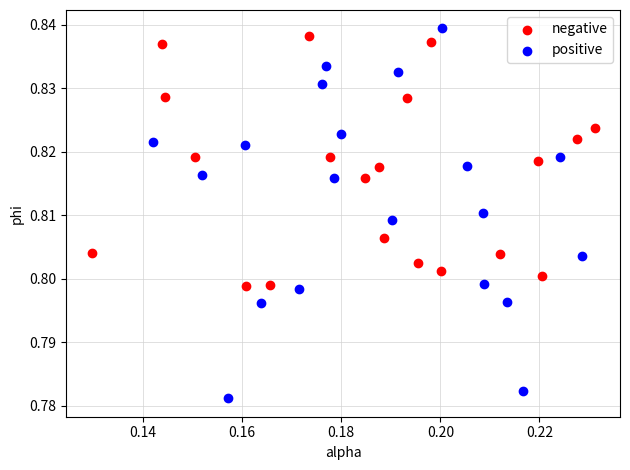

Which series has the largest Y range (max minus min)?

positive